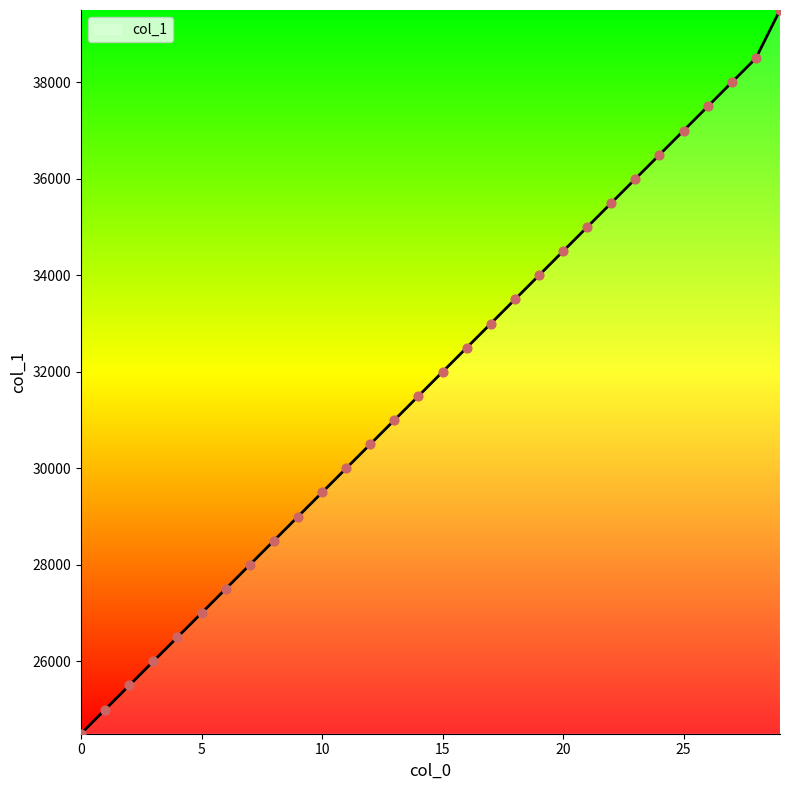

What is the greatest value displayed?

39500